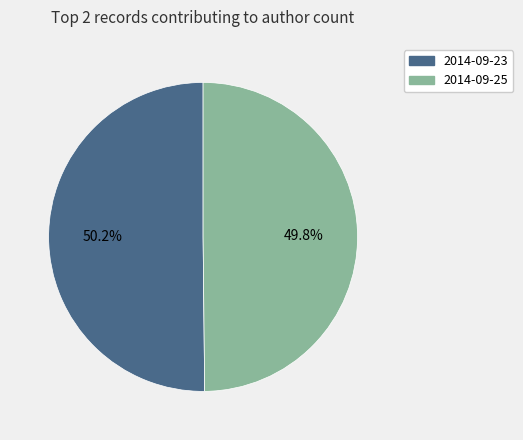

How many segments does this pie chart have?

2